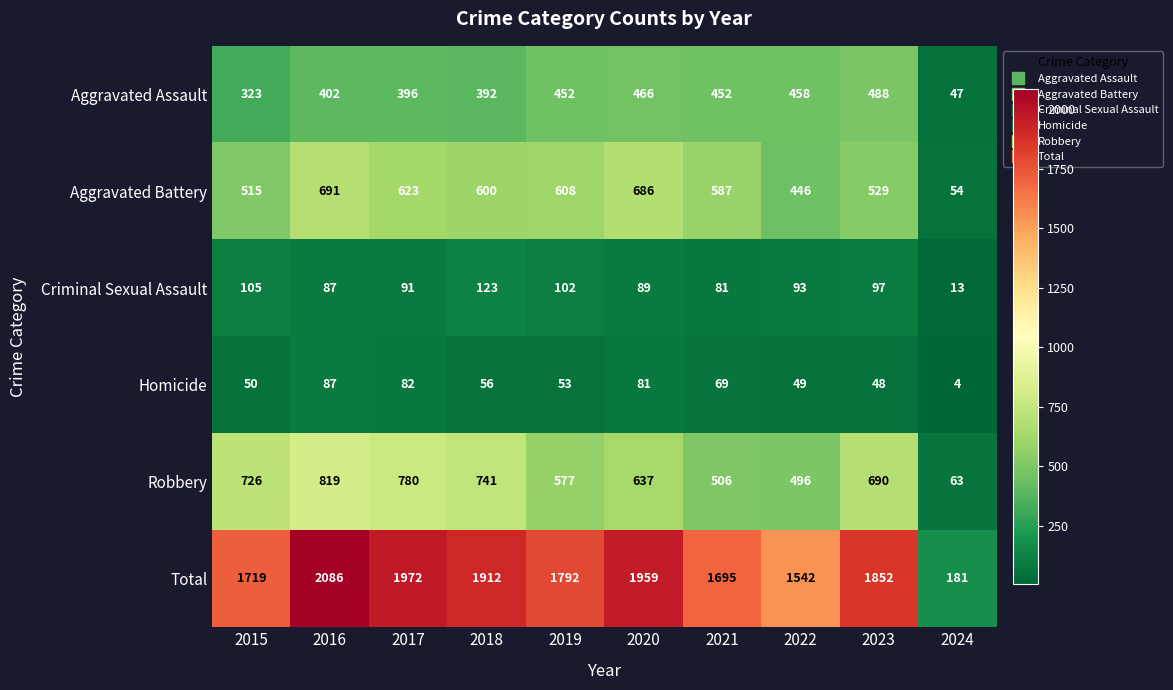

At 2015, list the series in order from smallest to largest.

Homicide, Criminal Sexual Assault, Aggravated Assault, Aggravated Battery, Robbery, Total